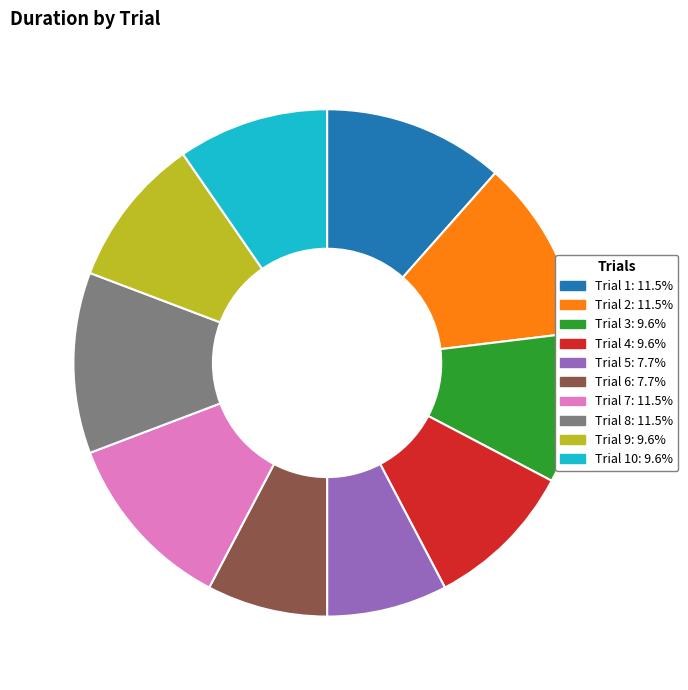

What is the ratio of the value at Trial 7: 11.5% to the value at Trial 9: 9.6%?

1.2